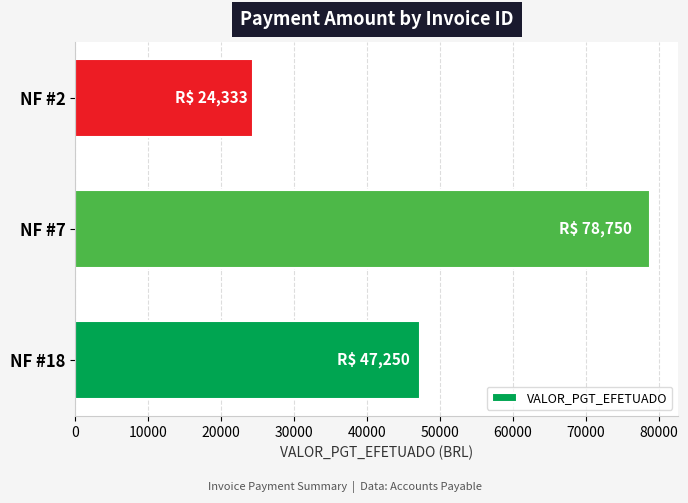

What is the change in value from NF #18 to NF #2?

-22916.7